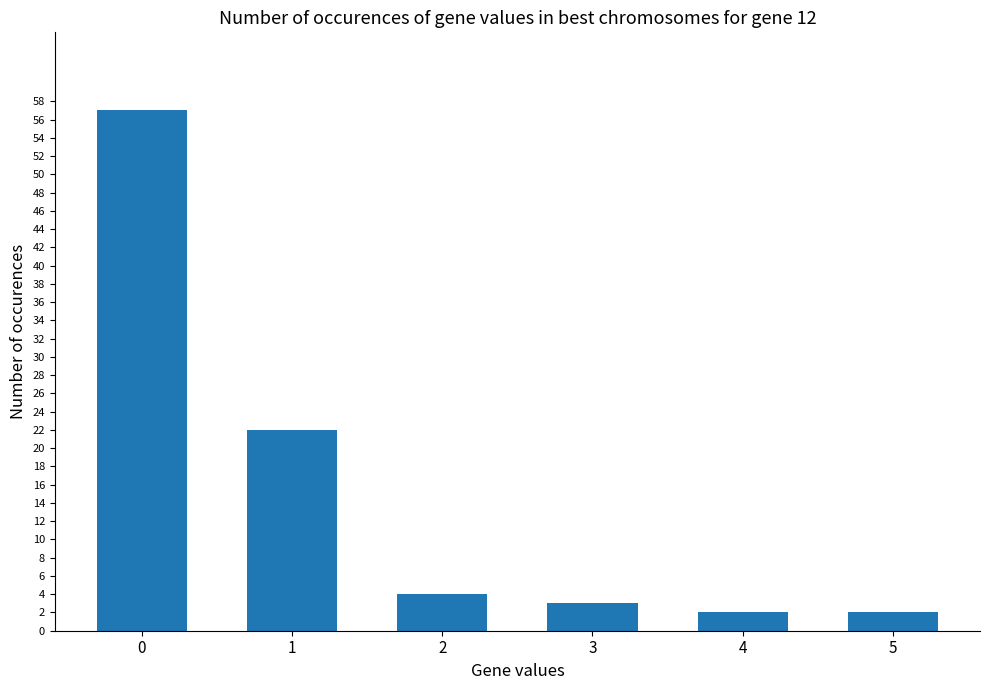

What is the ratio of the value at 1 to the value at 5?

11.0